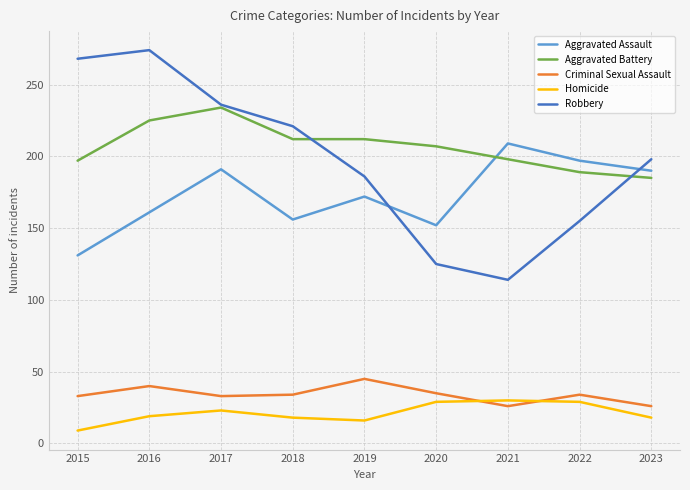

What is the total value across all series at 2015?

638